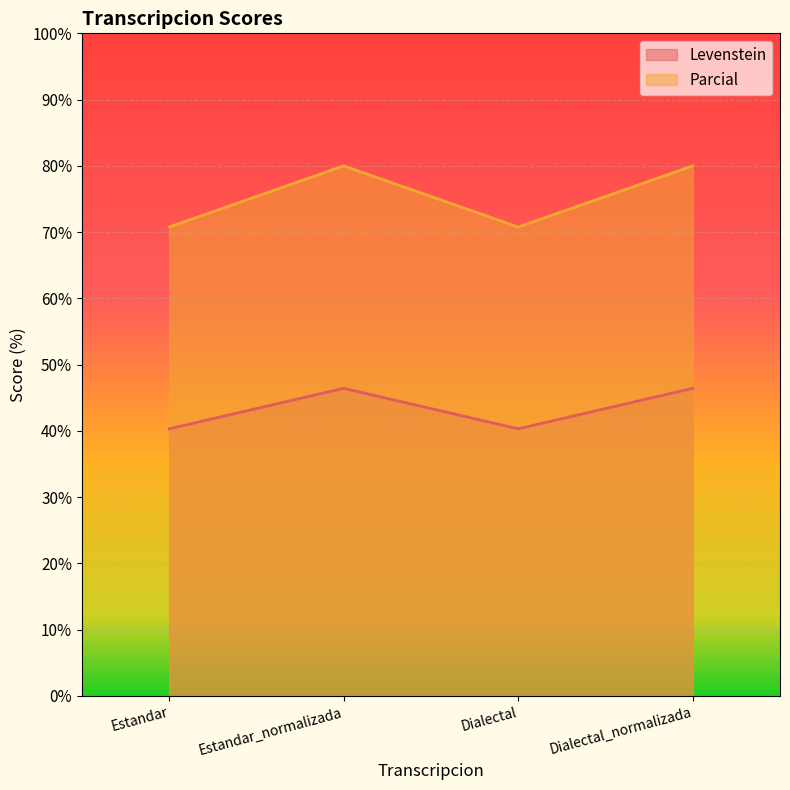

Where is the first local maximum for Levenstein?

Estandar_normalizada